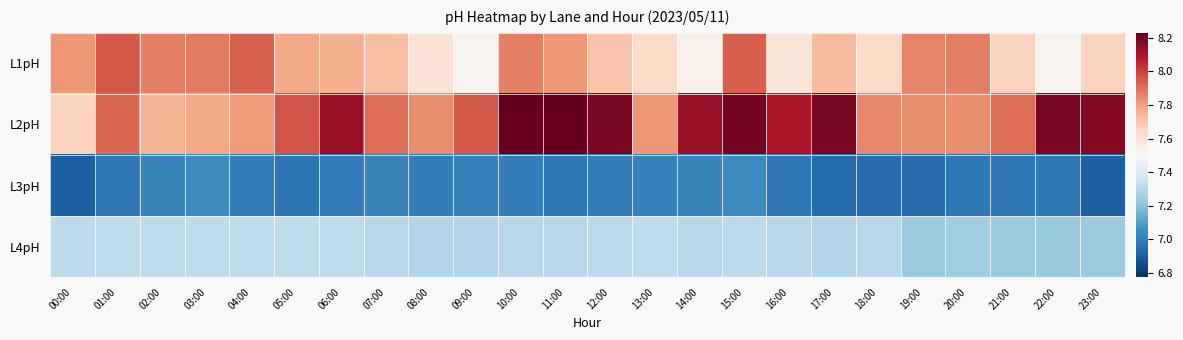

What is the total value across all series at 08:00?

29.7